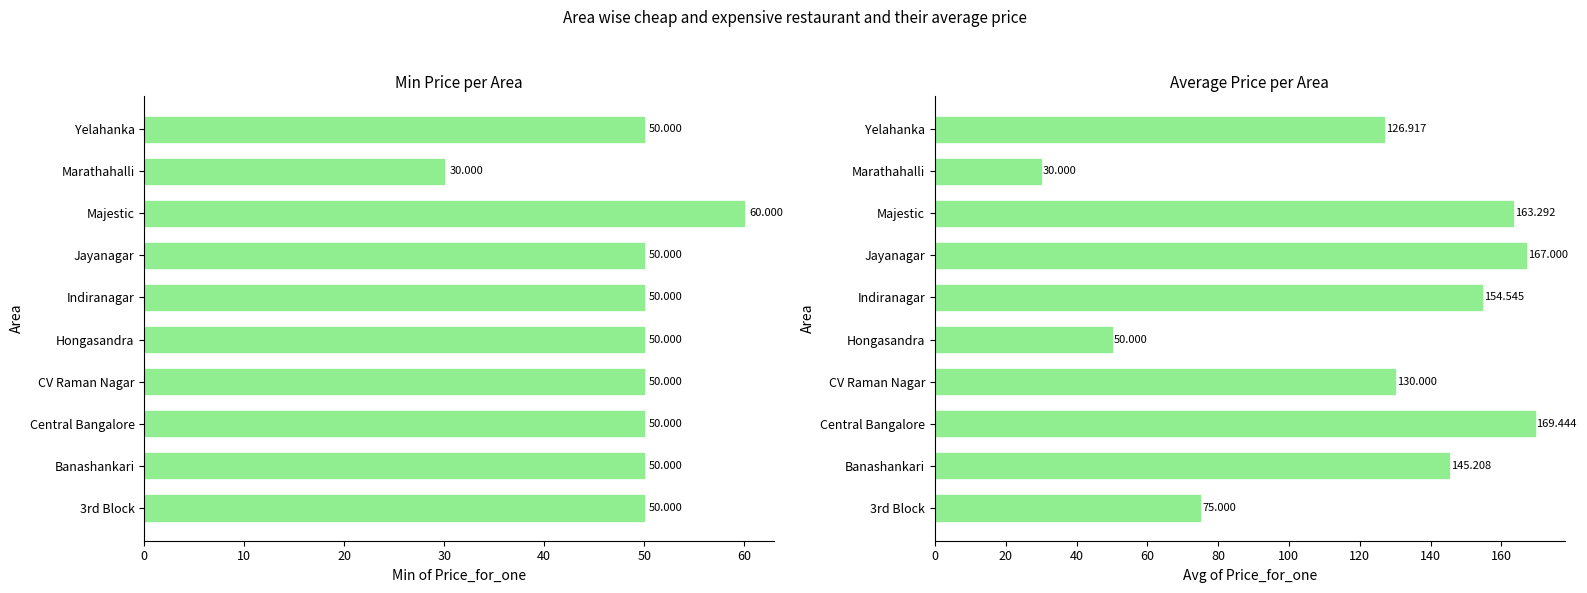

What is the label of the 4th bar from the right?

Jayanagar